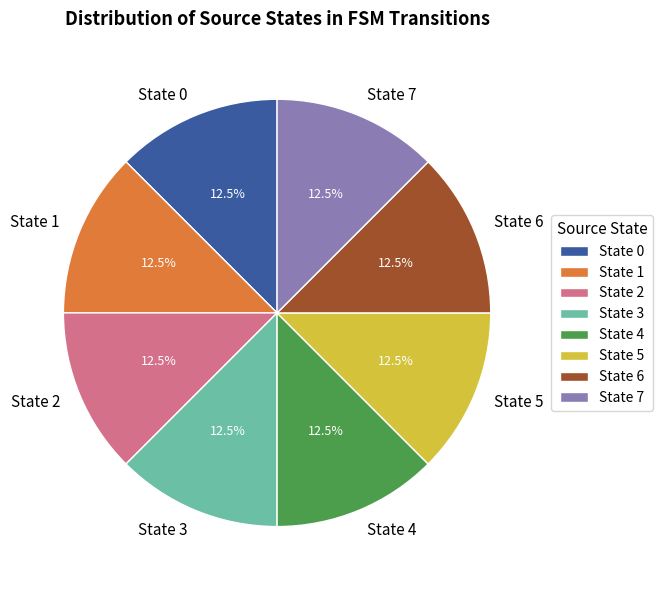

What is the total percentage of State 7 and State 2?

25.0%